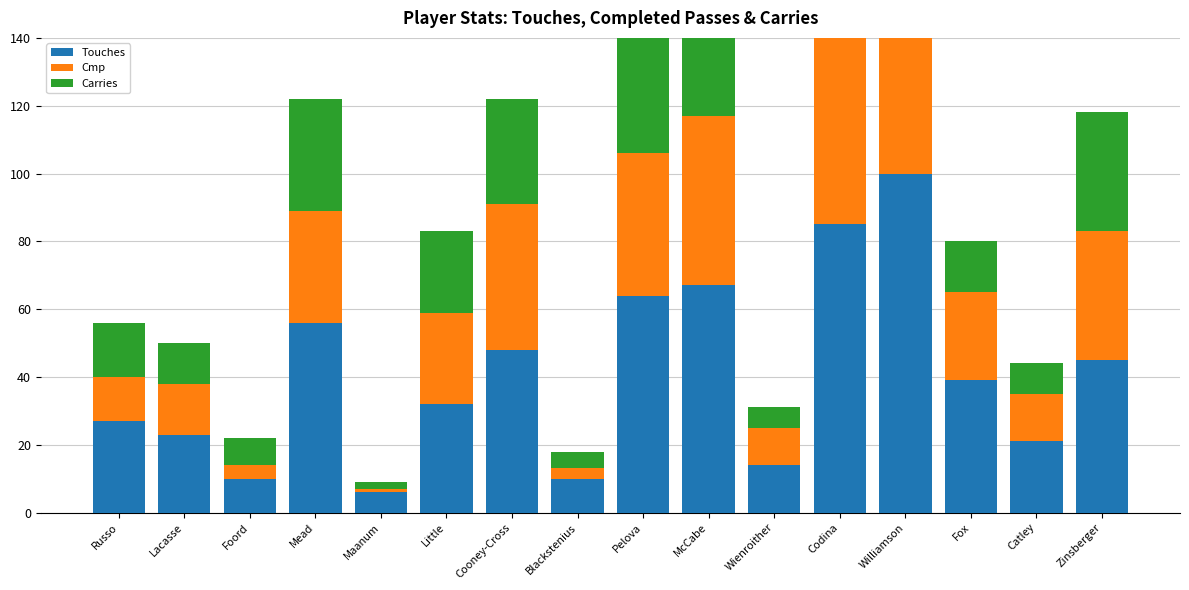

How many bars are there in total?

48